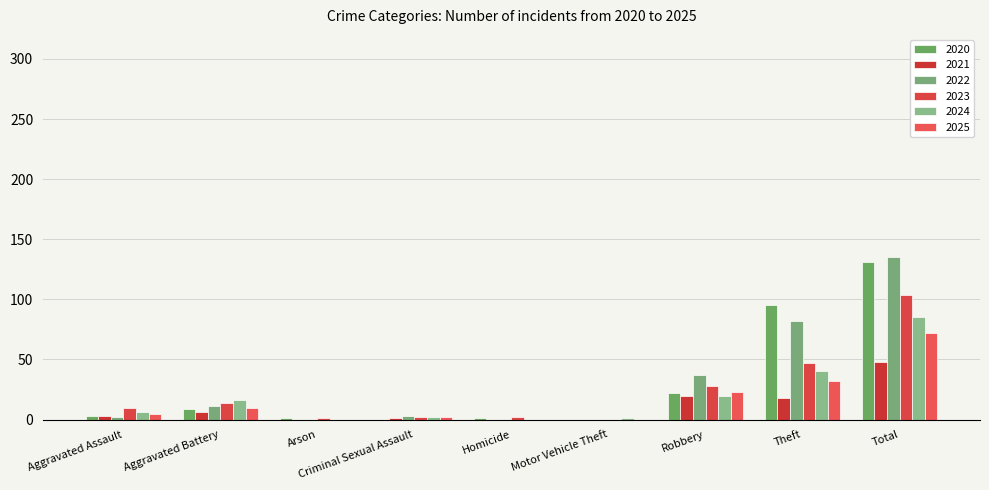

Does the chart contain stacked bars?

No